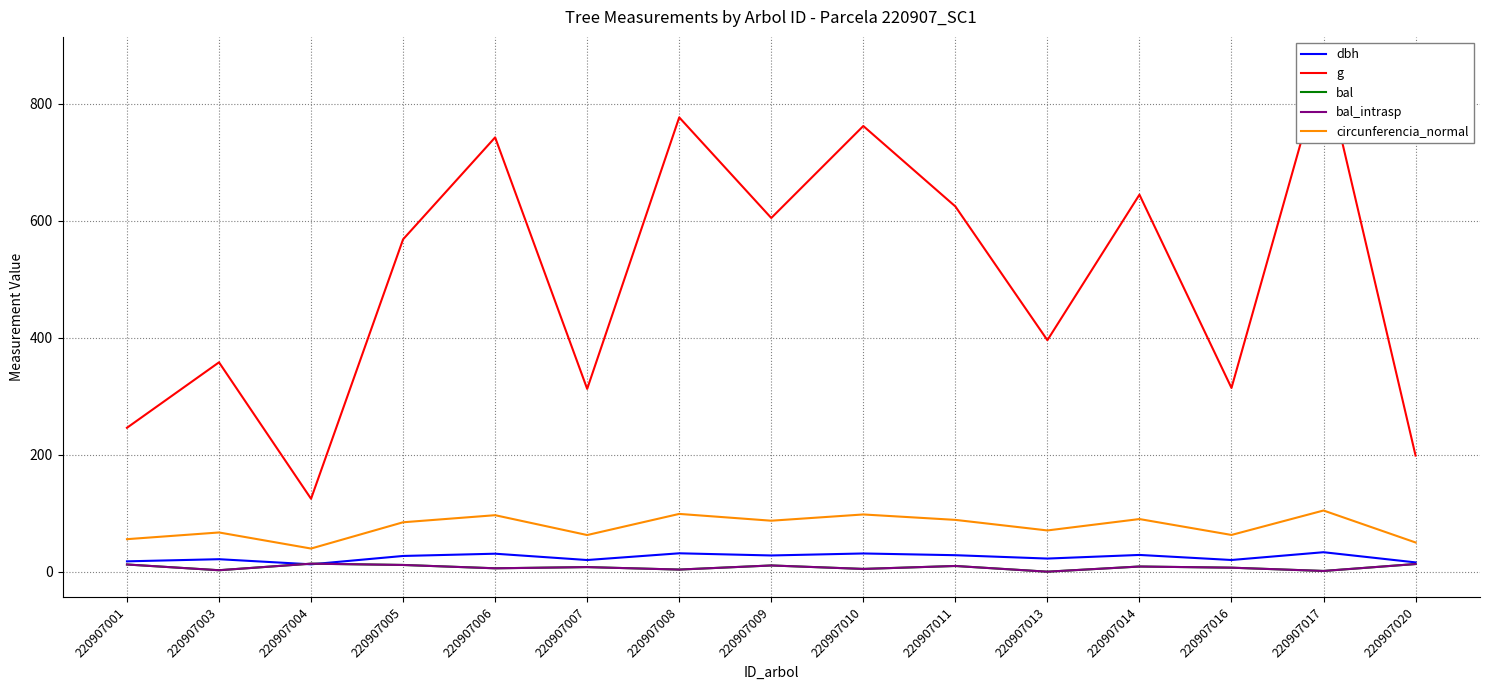

How many data points does each series have?

15